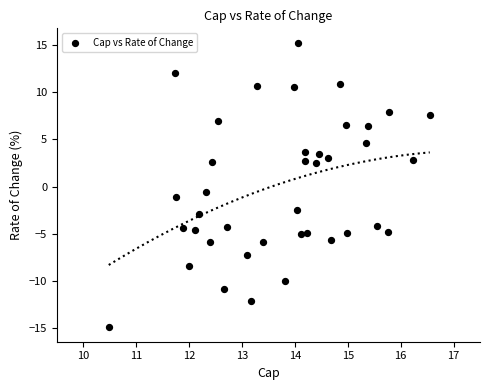

What is the range of X values (max minus min)?

6.1